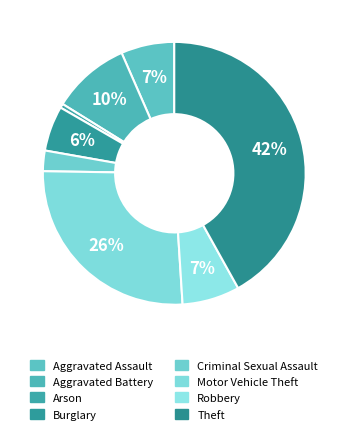

What percentage is the Motor Vehicle Theft slice, to the nearest percent?

26%